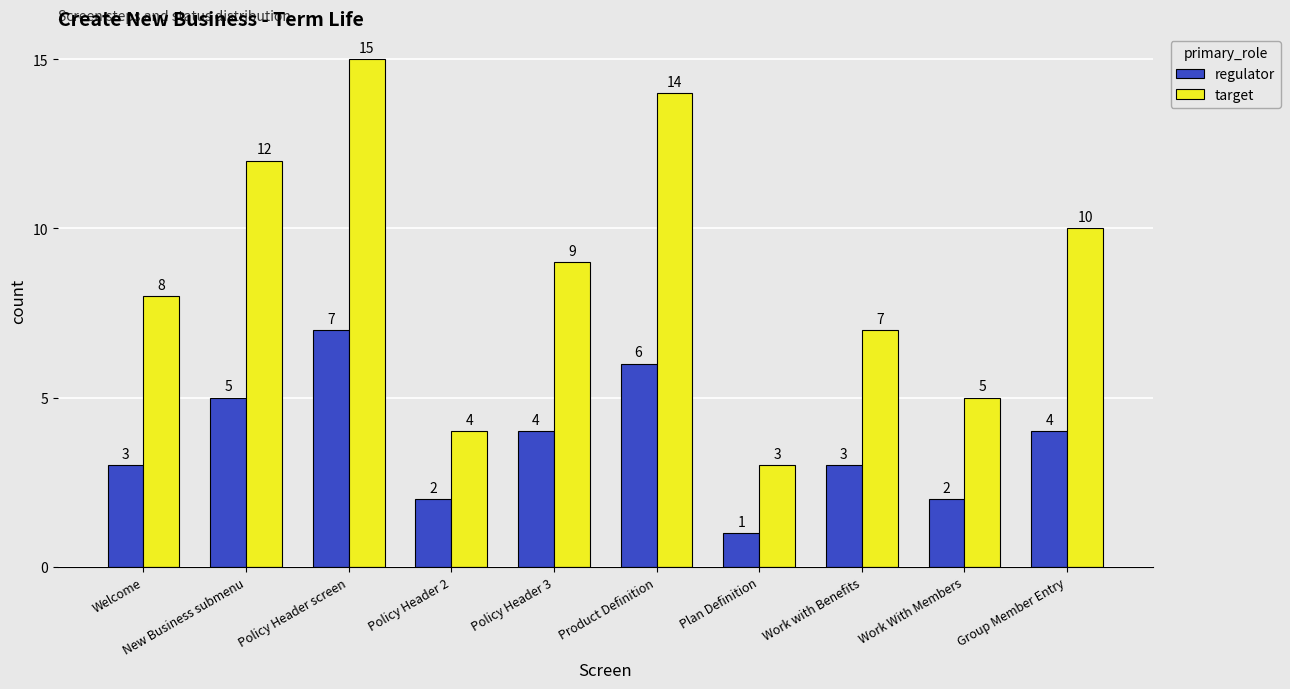

Count the number of categories in the chart.

10